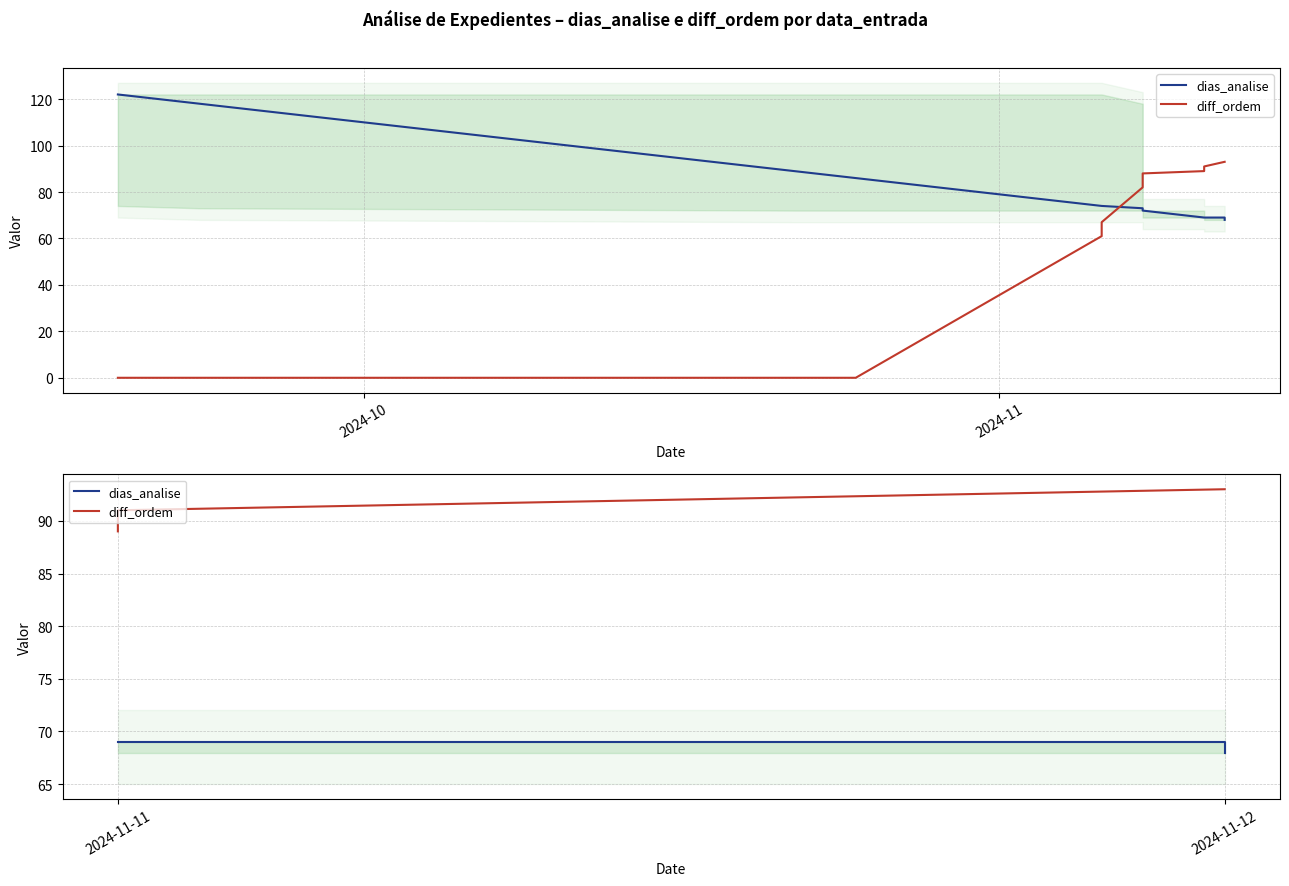

True or false: diff_ordem and dias_analise cross at least once.

False